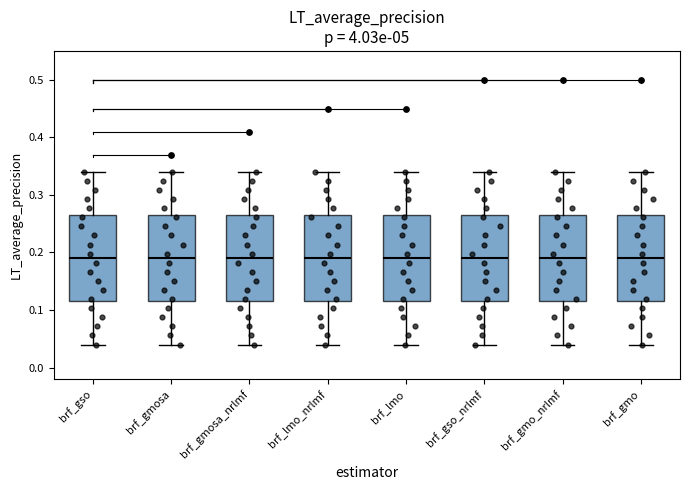

Where does the median line of the box for brf_gmosa sit on the y-axis? The values are not printed on the chart, so give them approximately, as read against the axis.

0.19